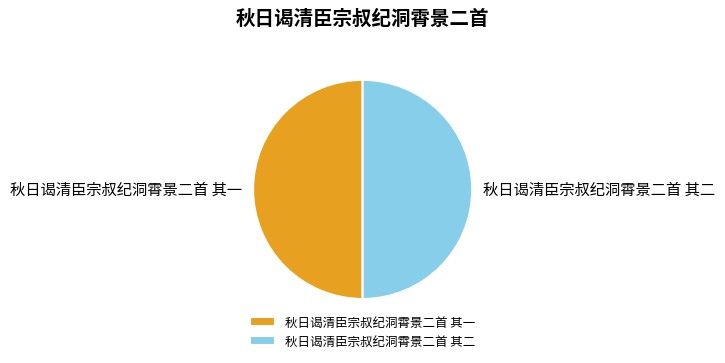

What is the ratio of the value at 秋日谒清臣宗叔纪洞霄景二首 其二 to the value at 秋日谒清臣宗叔纪洞霄景二首 其一?

1.0